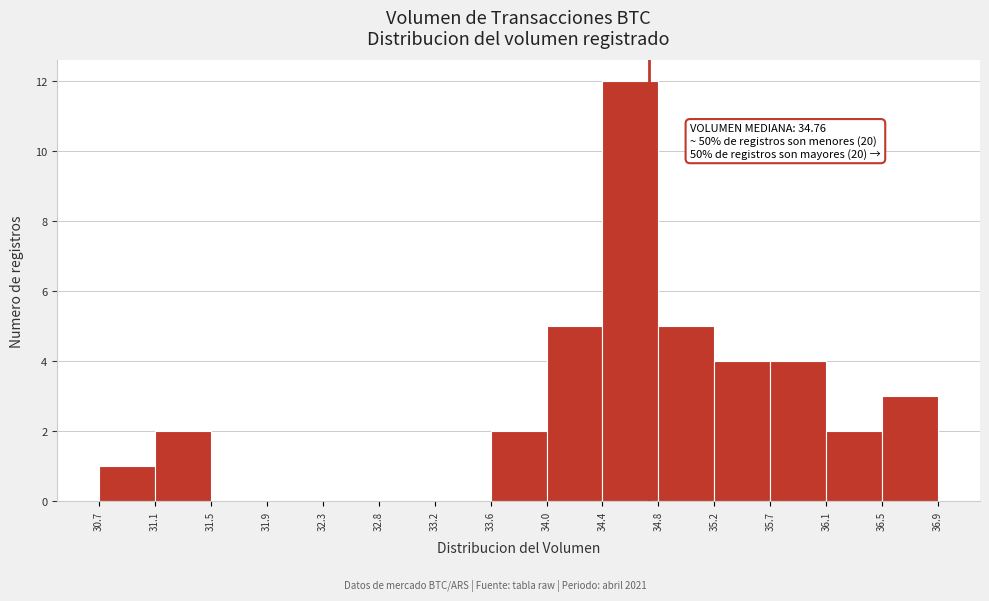

Which range on the x-axis has the tallest bar?

34.4 to 34.8